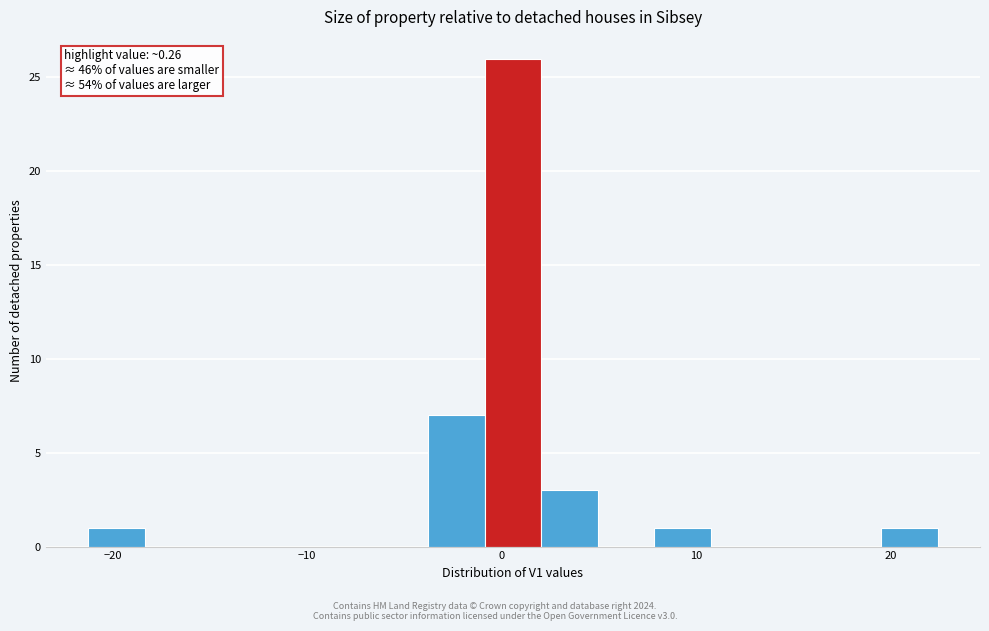

Around what value on the x-axis is the tallest bar? Give the approximate position of its centre, as read against the axis.

1